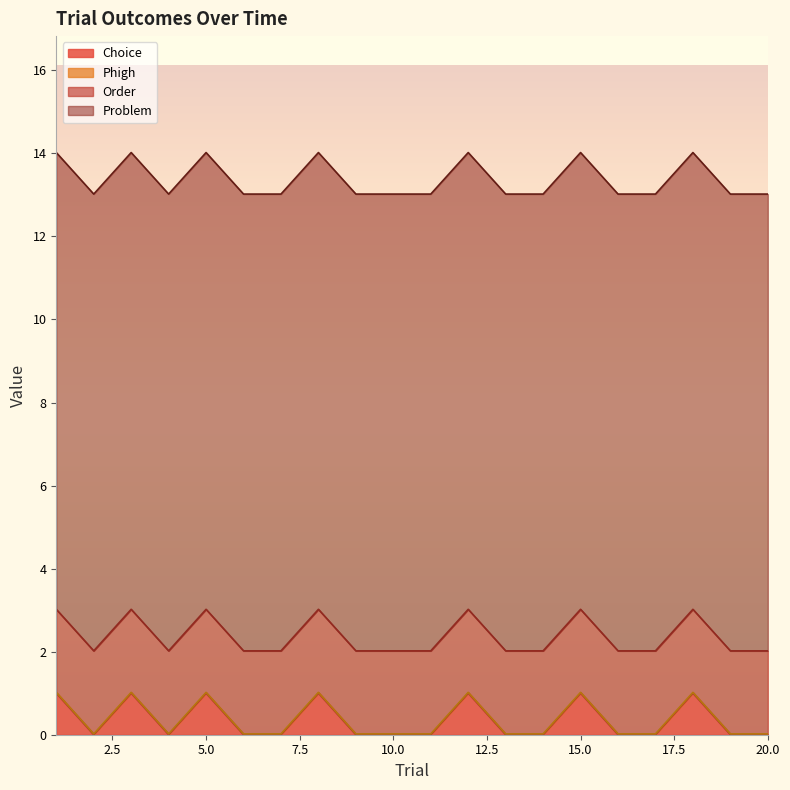

List the series in order of their peak value, lowest first.

Phigh, Choice, Order, Problem